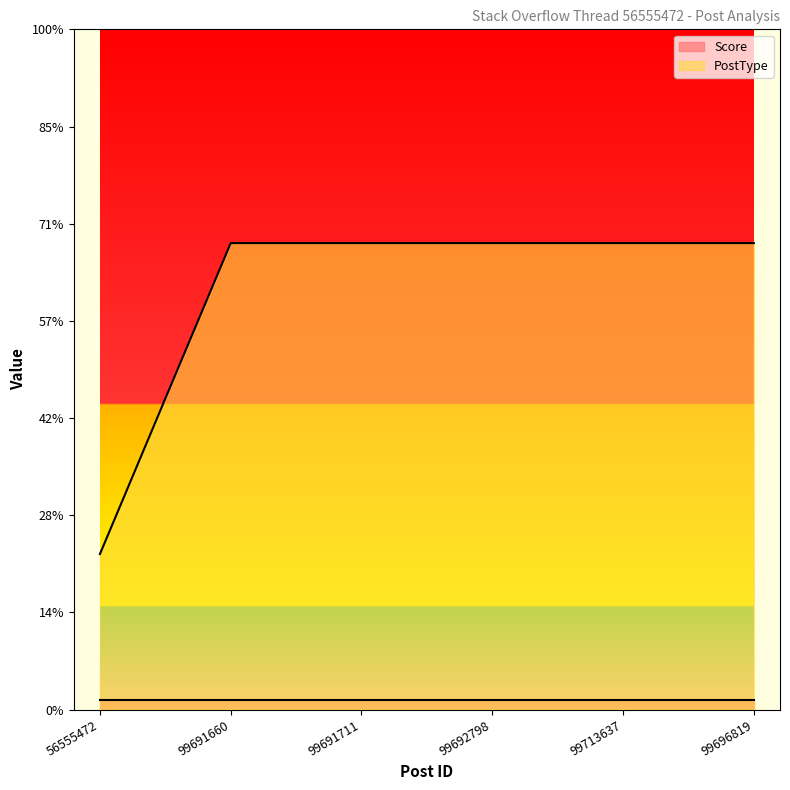

Is it true that the value at 99713637 is 2.4?

True